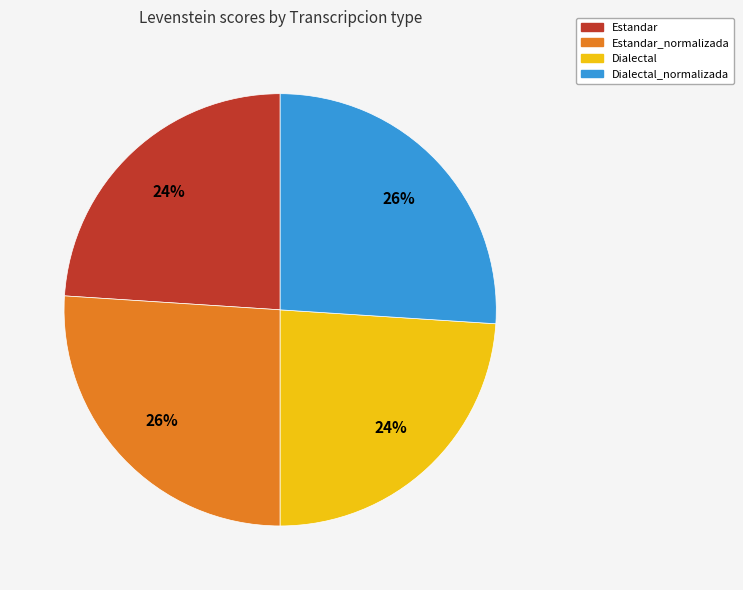

Is there any slice that represents more than half of the pie?

No